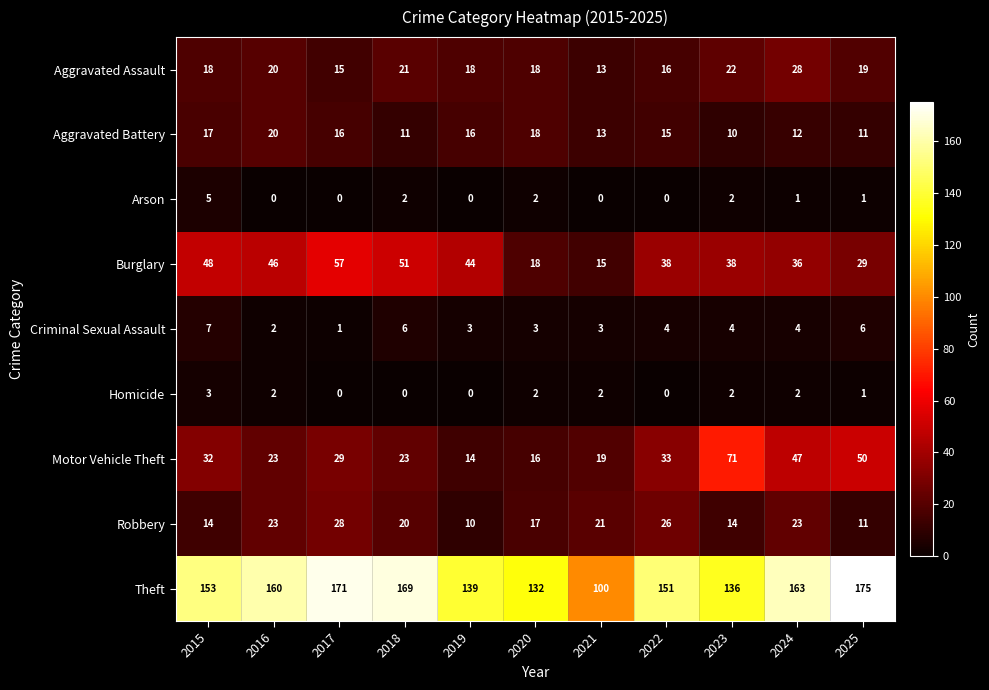

What is the maximum value shown in the chart?

175